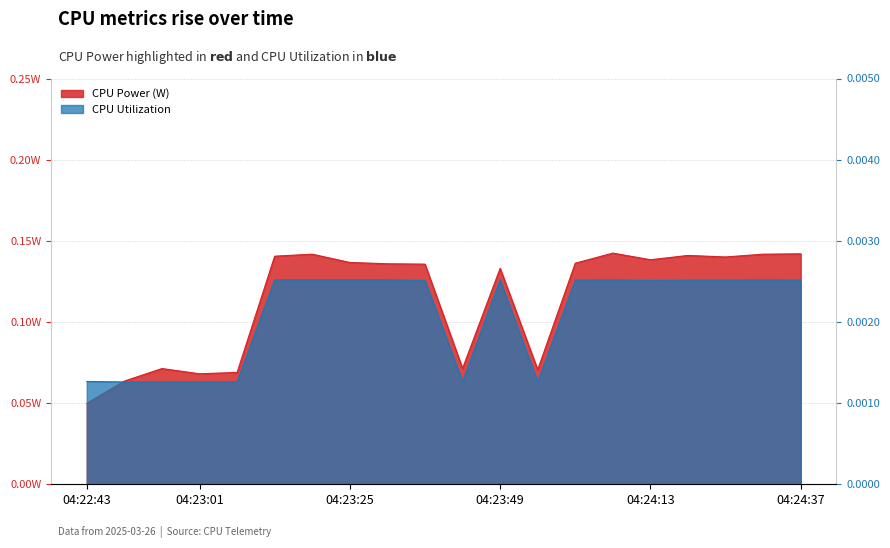

Reading left to right, list all the values displayed in this chart.

CPU Power: 04:22:43=0.0	04:22:49=0.1	04:22:55=0.1	04:23:01=0.1	04:23:07=0.1	04:23:13=0.1	04:23:19=0.1	04:23:25=0.1	04:23:31=0.1	04:23:37=0.1	04:23:43=0.1	04:23:49=0.1	04:23:55=0.1	04:24:01=0.1	04:24:07=0.1	04:24:13=0.1	04:24:19=0.1	04:24:25=0.1	04:24:31=0.1	04:24:37=0.1
CPU Utilization: 04:22:43=0.0	04:22:49=0.0	04:22:55=0.0	04:23:01=0.0	04:23:07=0.0	04:23:13=0.0	04:23:19=0.0	04:23:25=0.0	04:23:31=0.0	04:23:37=0.0	04:23:43=0.0	04:23:49=0.0	04:23:55=0.0	04:24:01=0.0	04:24:07=0.0	04:24:13=0.0	04:24:19=0.0	04:24:25=0.0	04:24:31=0.0	04:24:37=0.0